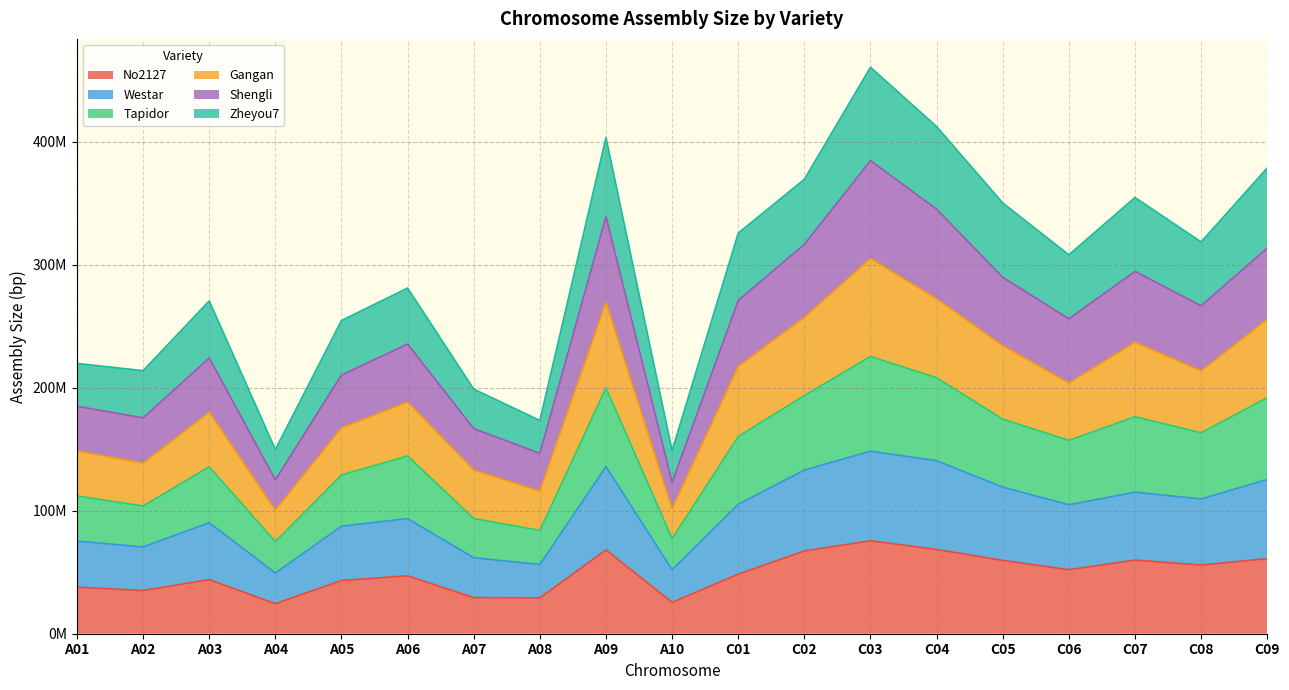

What is the label of the 15th point from the left?

C05